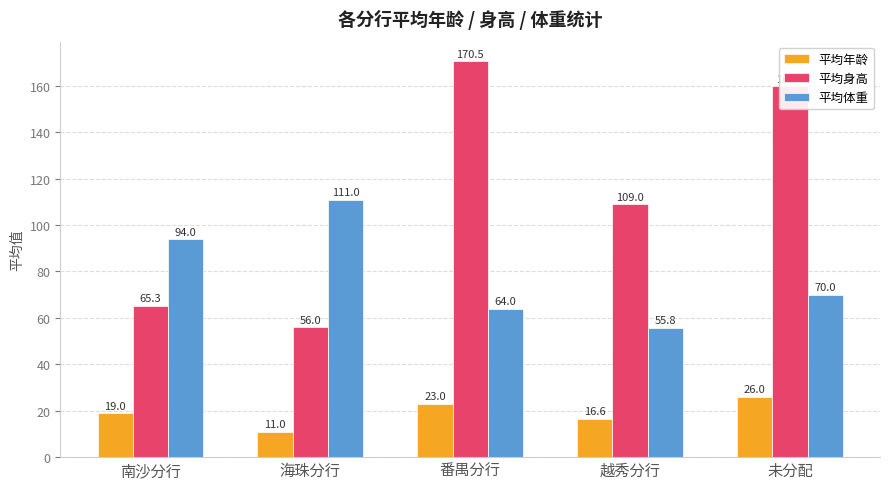

What is the highest value of the 平均年龄 series?

26.0